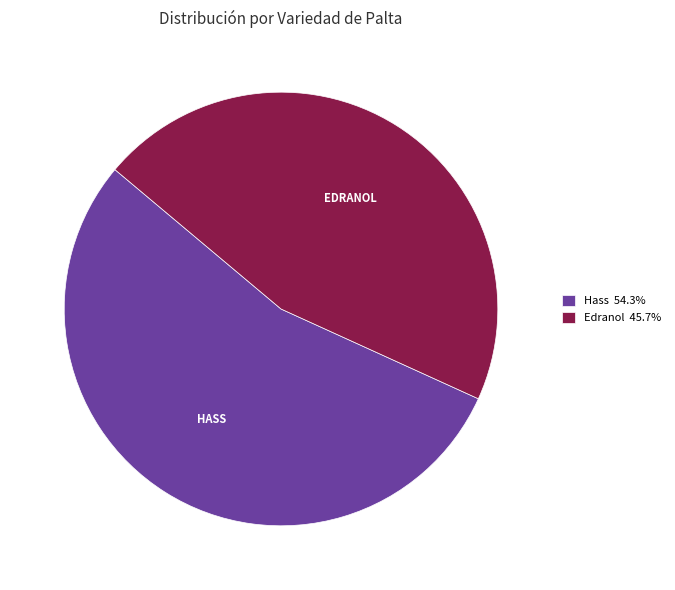

Approximately how many times larger is the value at Hass 54.3% compared to Edranol 45.7%?

1.2